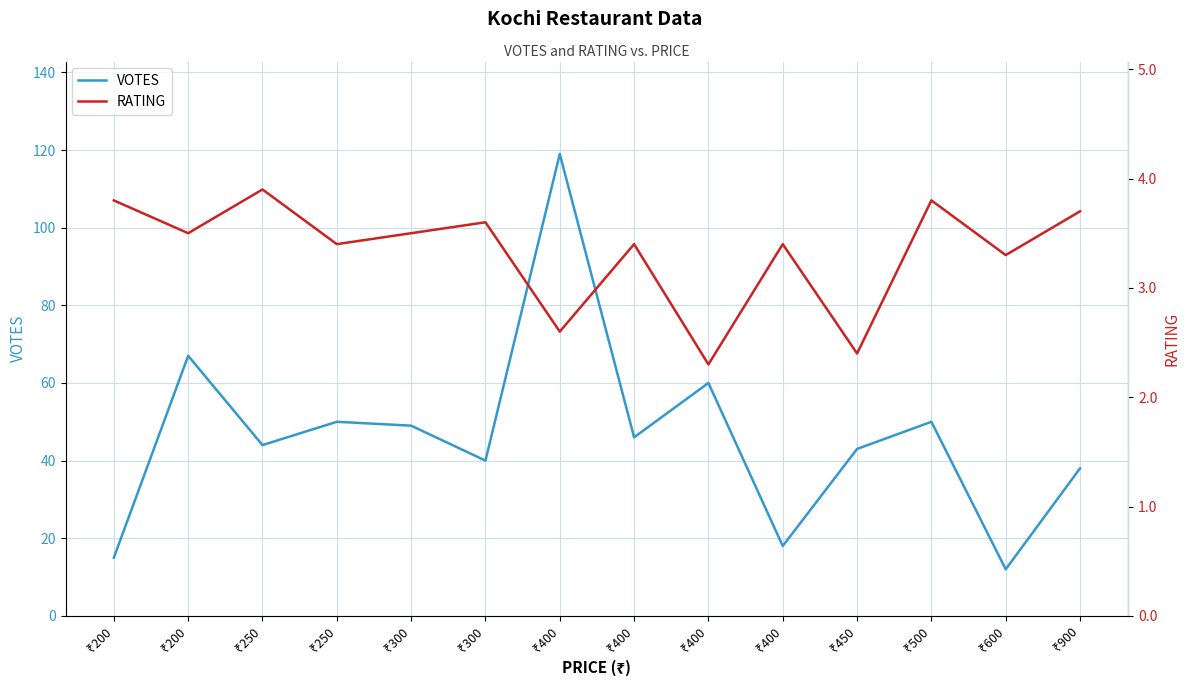

In VOTES, how many points are higher than both neighbors (excluding endpoints)?

5